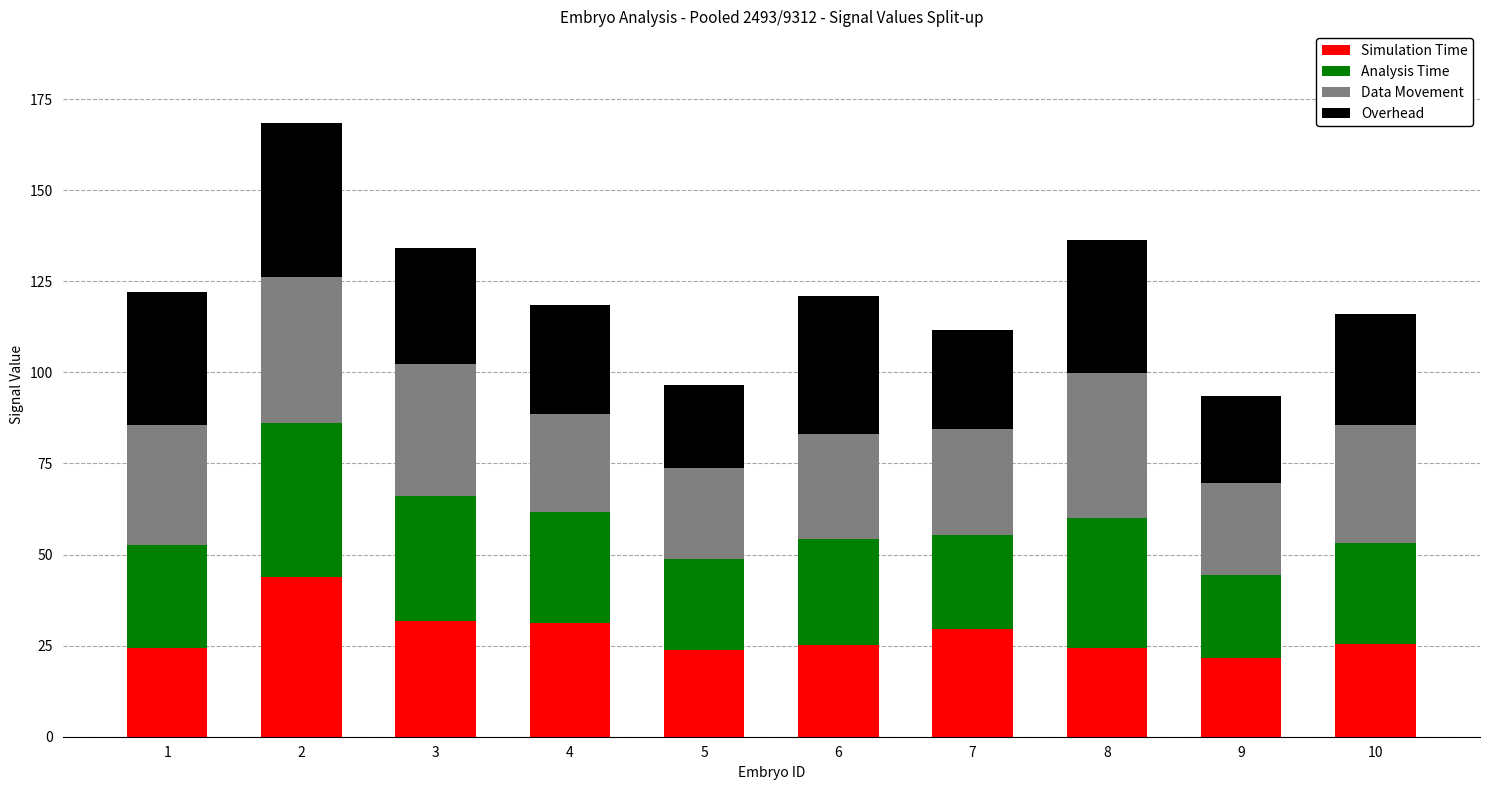

What is the minimum value for Simulation Time?

21.7